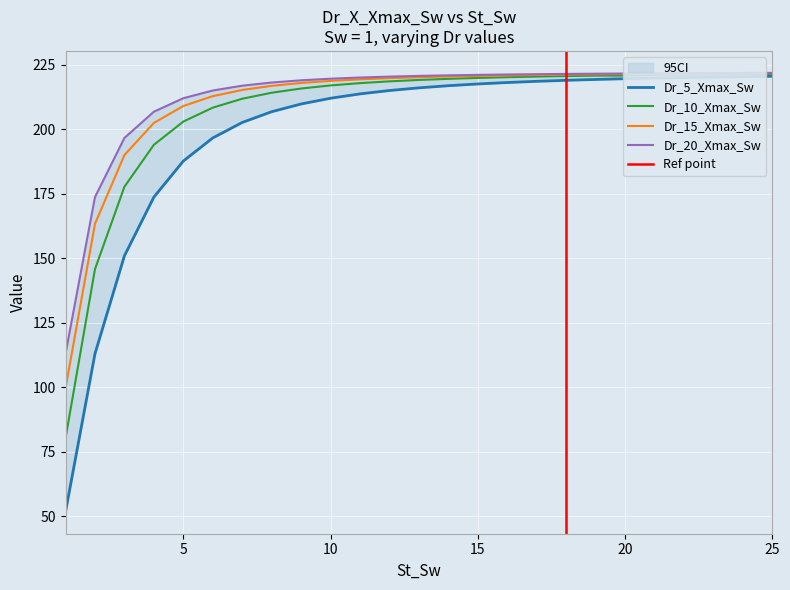

What is the highest value of the Dr_20_Xmax_Sw series?

221.9